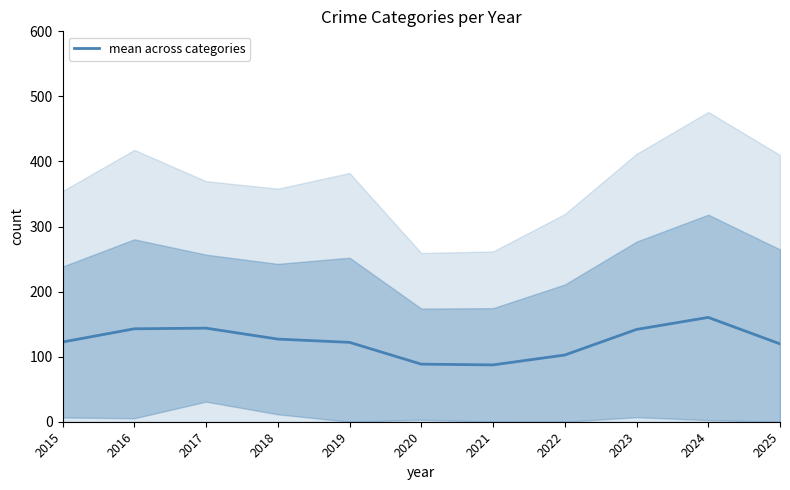

List the labels in order of value, smallest first.

2021, 2020, 2022, 2025, 2019, 2015, 2018, 2023, 2016, 2017, 2024